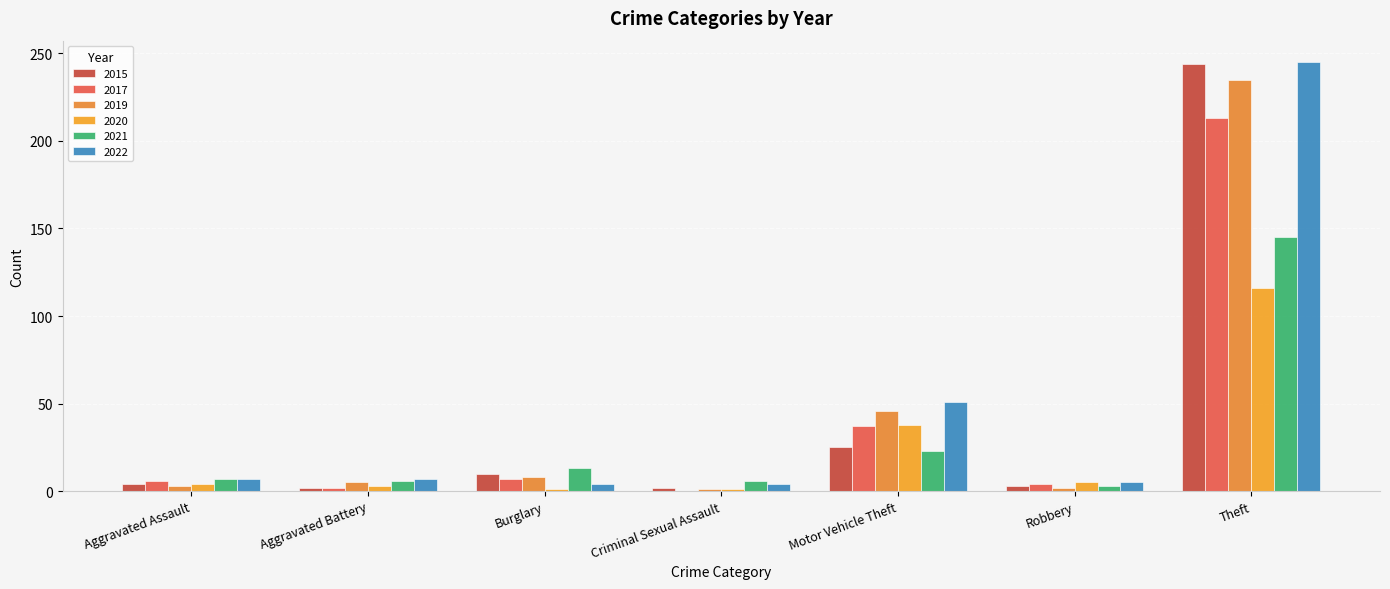

Reading right to left, transcribe all the data shown in this chart.

2015: Theft=244	Robbery=3	Motor Vehicle Theft=25	Criminal Sexual Assault=2	Burglary=10	Aggravated Battery=2	Aggravated Assault=4
2017: Theft=213	Robbery=4	Motor Vehicle Theft=37	Criminal Sexual Assault=0	Burglary=7	Aggravated Battery=2	Aggravated Assault=6
2019: Theft=235	Robbery=2	Motor Vehicle Theft=46	Criminal Sexual Assault=1	Burglary=8	Aggravated Battery=5	Aggravated Assault=3
2020: Theft=116	Robbery=5	Motor Vehicle Theft=38	Criminal Sexual Assault=1	Burglary=1	Aggravated Battery=3	Aggravated Assault=4
2021: Theft=145	Robbery=3	Motor Vehicle Theft=23	Criminal Sexual Assault=6	Burglary=13	Aggravated Battery=6	Aggravated Assault=7
2022: Theft=245	Robbery=5	Motor Vehicle Theft=51	Criminal Sexual Assault=4	Burglary=4	Aggravated Battery=7	Aggravated Assault=7